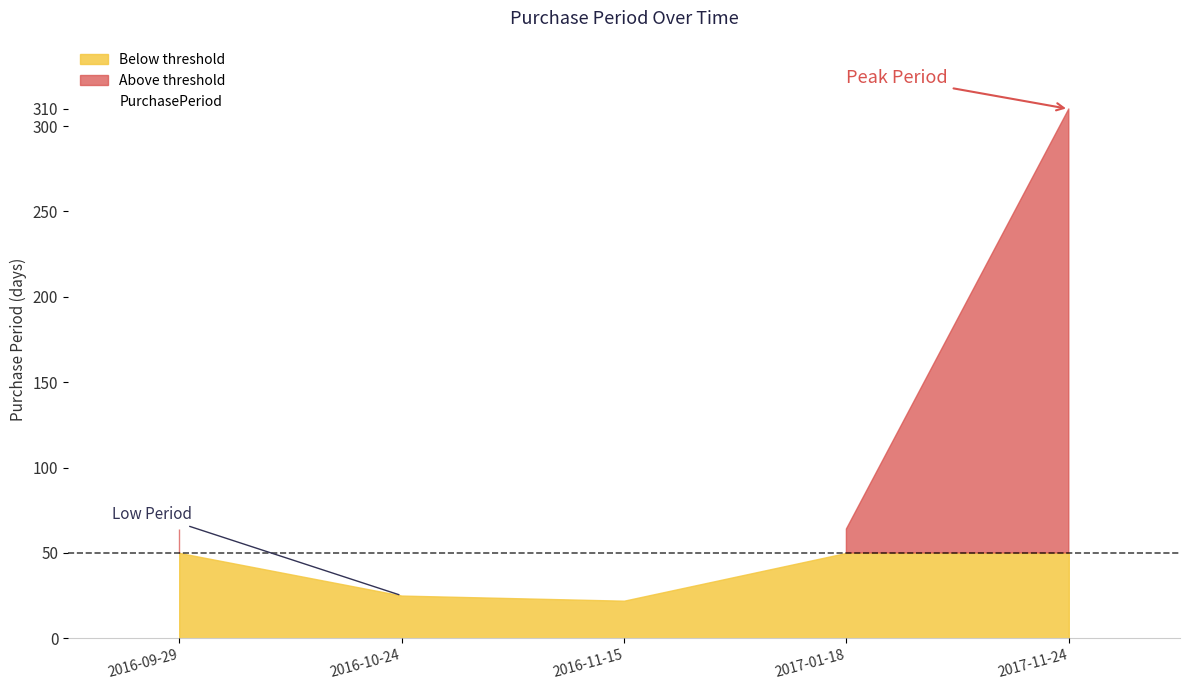

True or false: the data shows 25 at 2016-10-24.

True